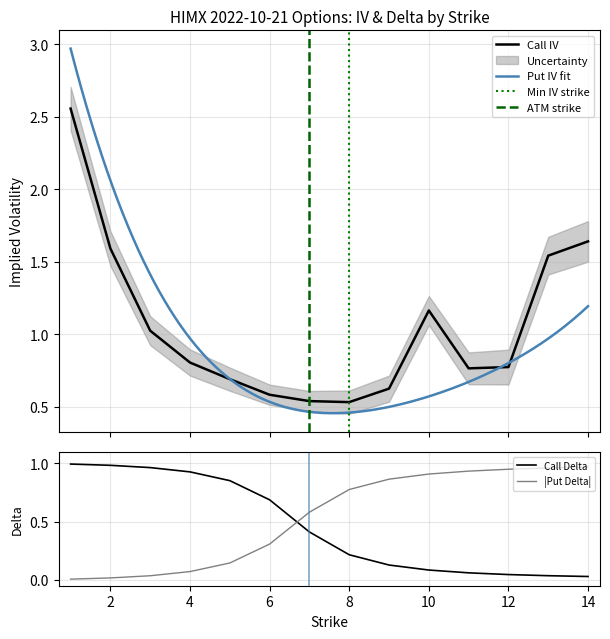

True or false: Put Delta has a value of 1.0 at 12.

True